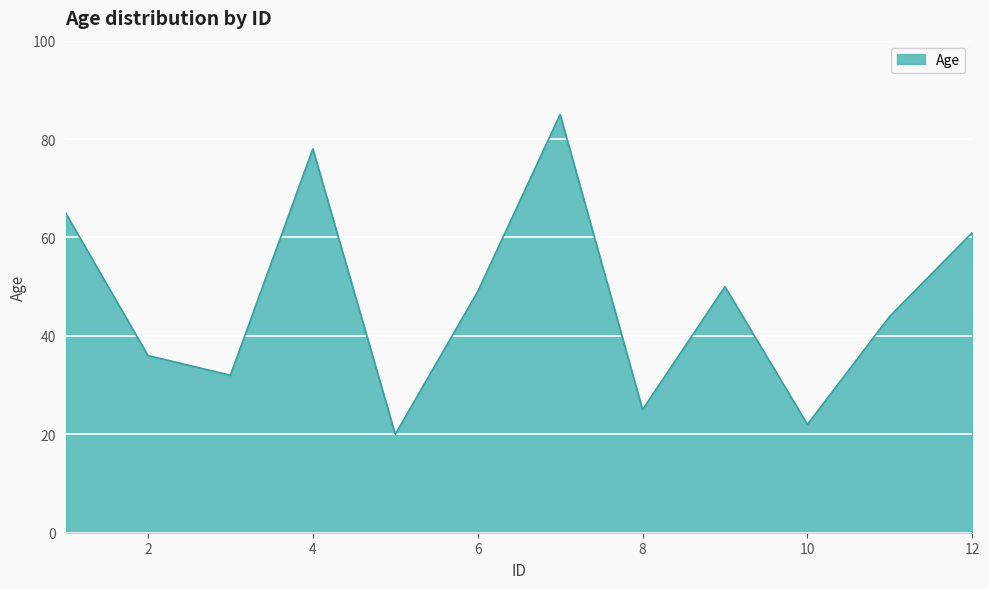

What is the smallest value displayed?

20